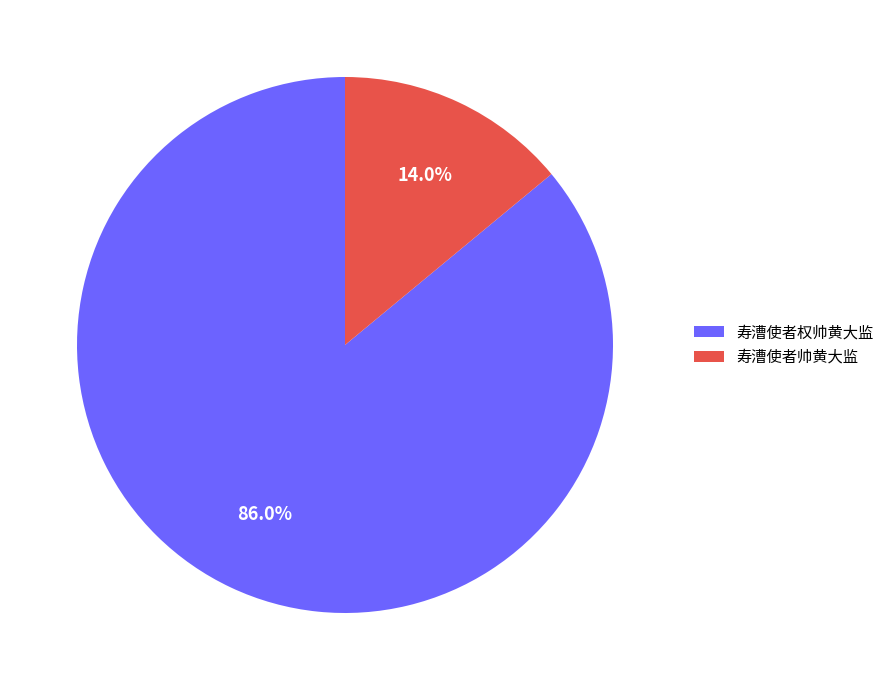

Does 寿漕使者权帅黄大监 account for over 50% of the chart?

Yes